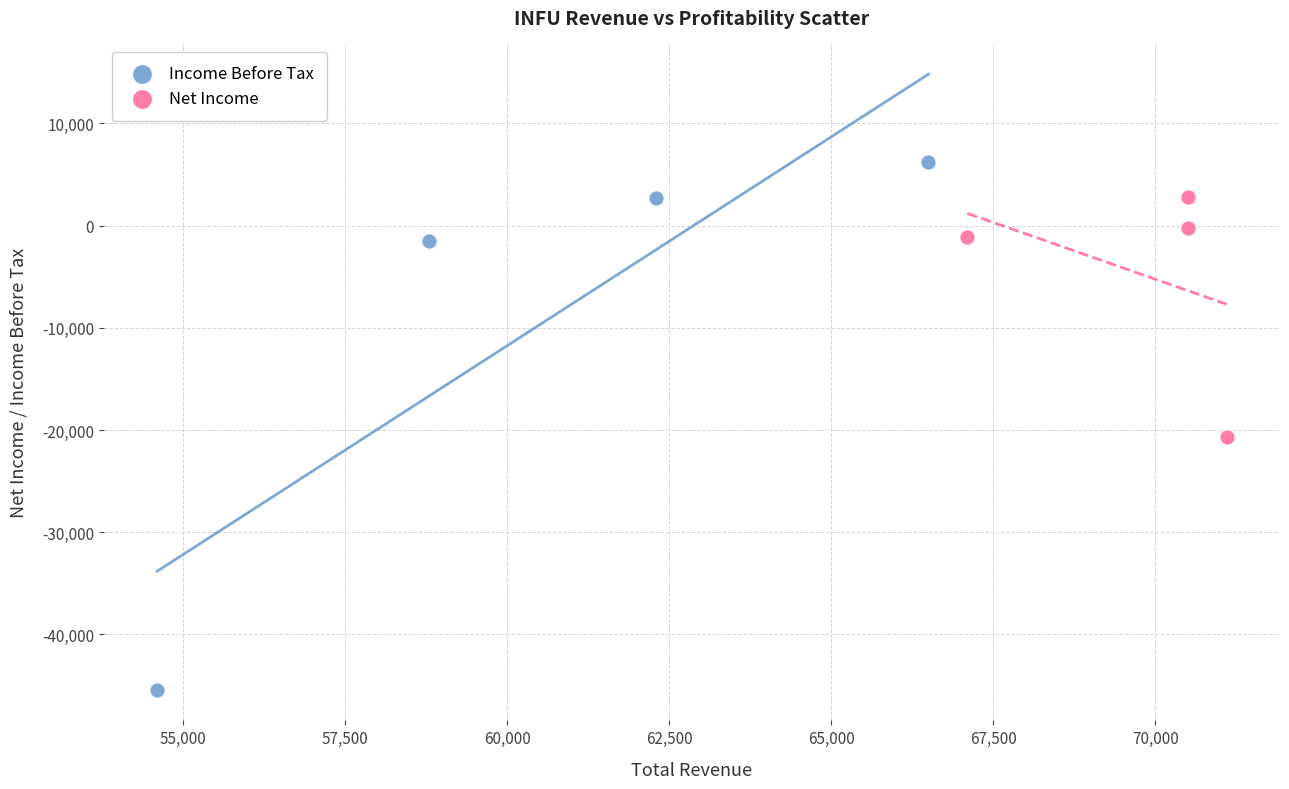

Which series reaches the maximum Y coordinate?

Income Before Tax